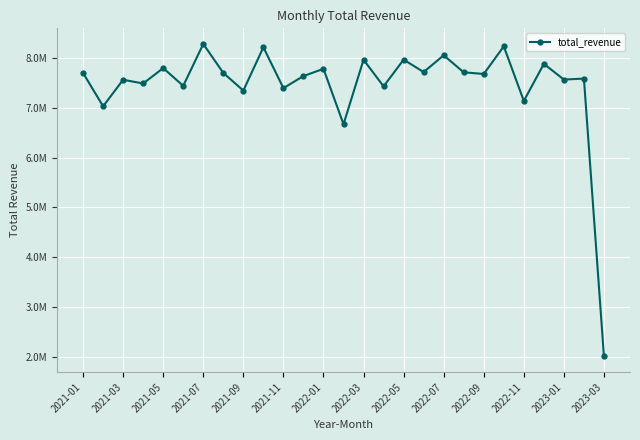

Reading right to left, list all the values displayed in this chart.

2001242.5	7594289.1	7574666.7	7890507.6	7144724.5	8242953.8	7687085.0	7720666.4	8062743.9	7726161.4	7975271.0	7437777.9	7973316.3	6675460.0	7790418.9	7645446.6	7402190.7	8224560.0	7353161.6	7708120.8	8291294.2	7448295.5	7805183.3	7495823.4	7570477.7	7036821.1	7707384.3